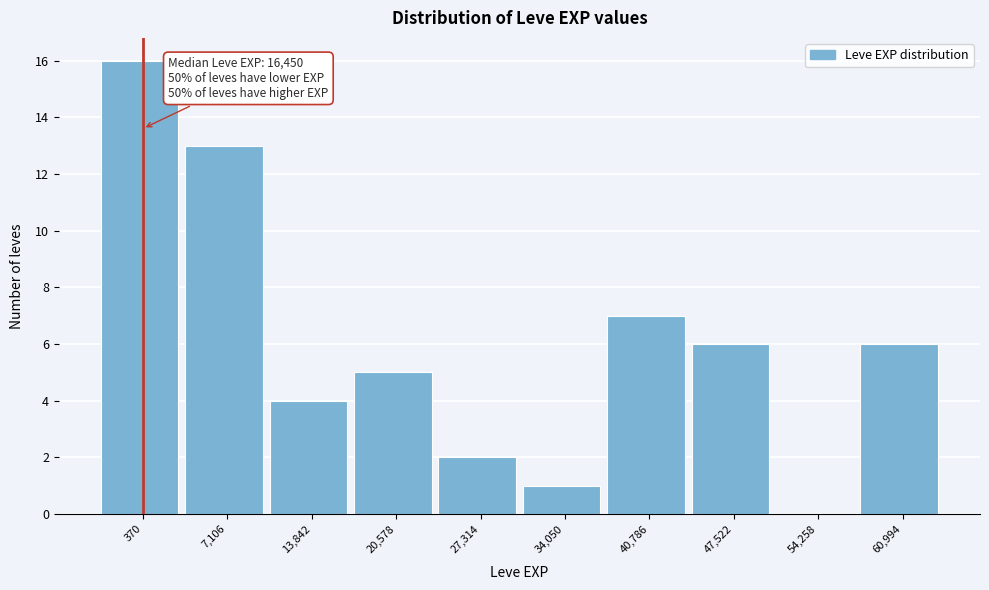

Reading left to right, what are all the values shown in this chart?

370=16	7,106=13	13,842=4	20,578=5	27,314=2	34,050=1	40,786=7	47,522=6	54,258=0	60,994=6